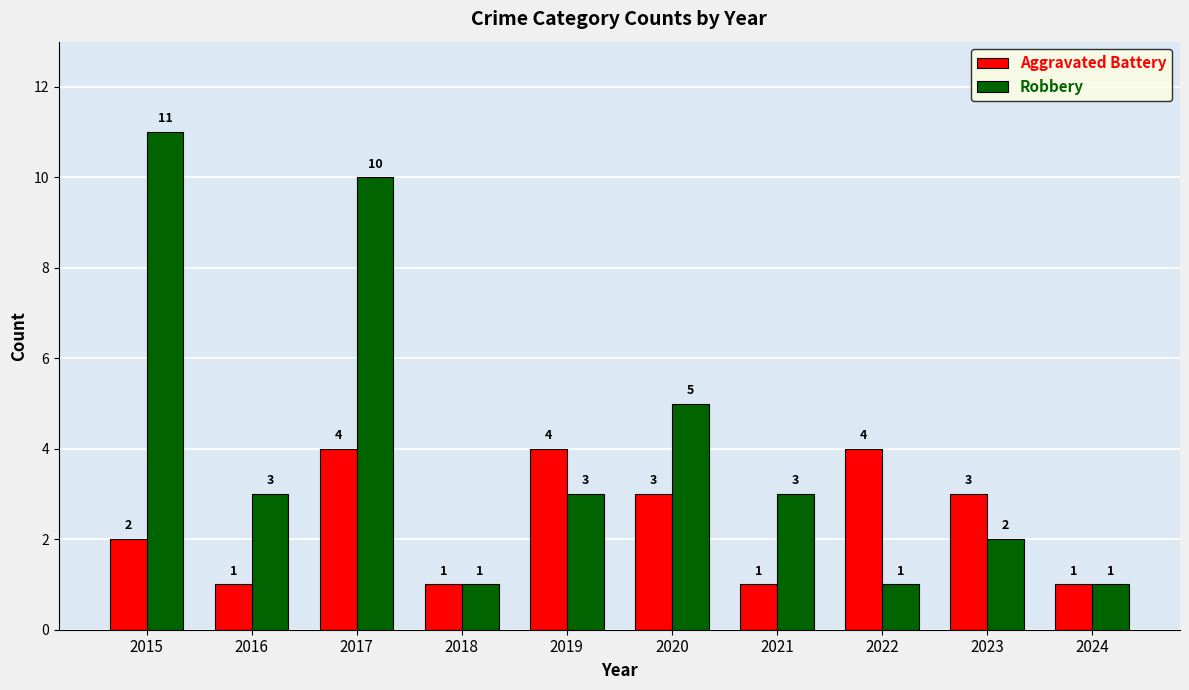

At which category is the sum across all series the highest?

2017